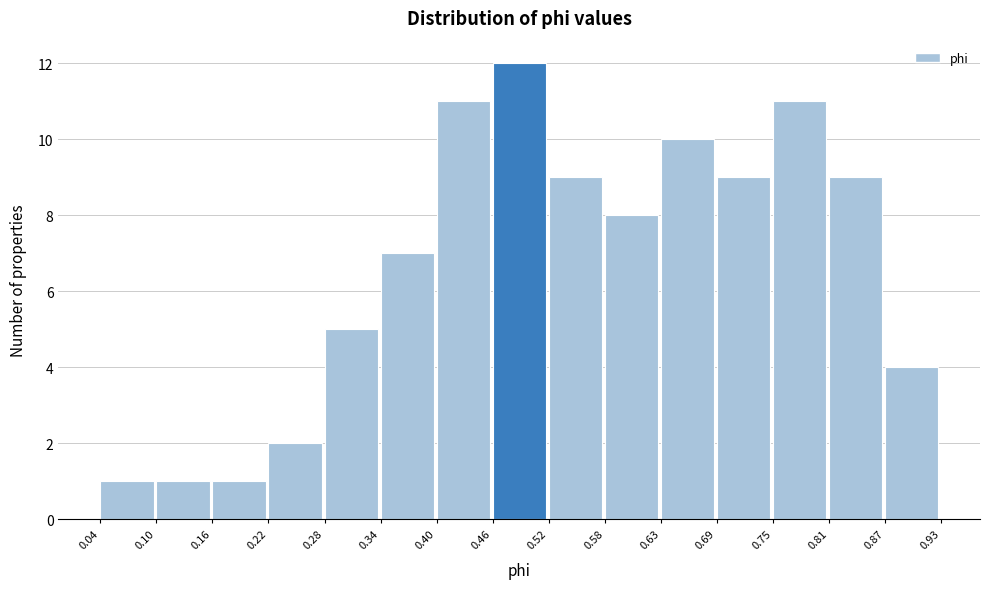

Which range on the x-axis has the tallest bar?

0.46 to 0.52